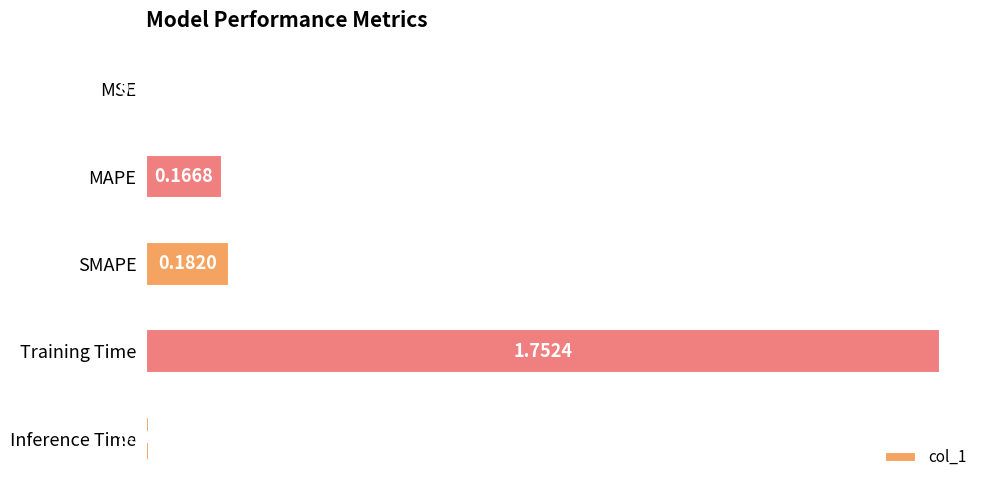

What is the change in value from MSE to MAPE?

+0.2